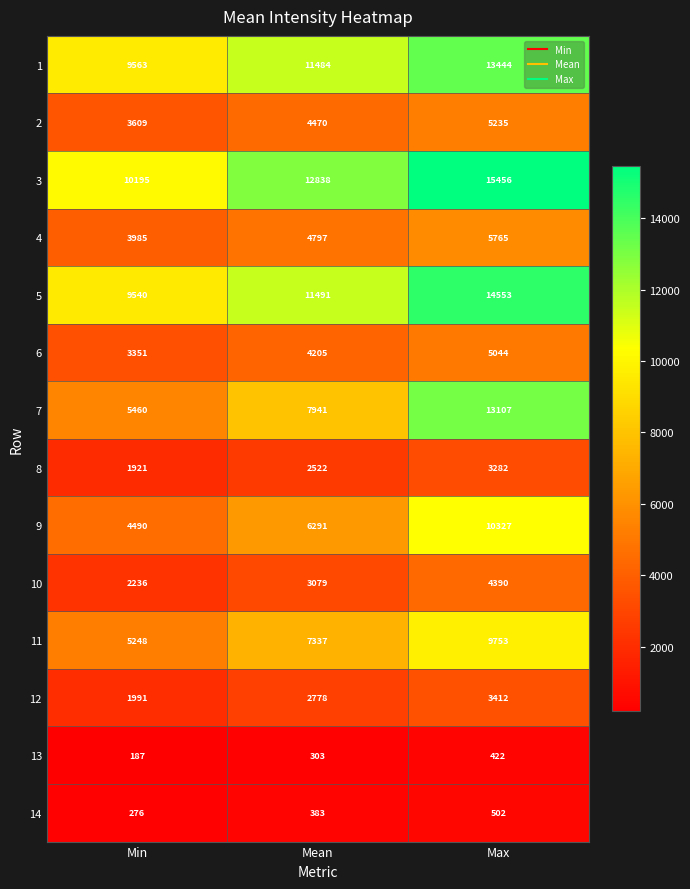

At Mean, list the series in order from largest to smallest.

3, 5, 1, 7, 11, 9, 4, 2, 6, 10, 12, 8, 14, 13